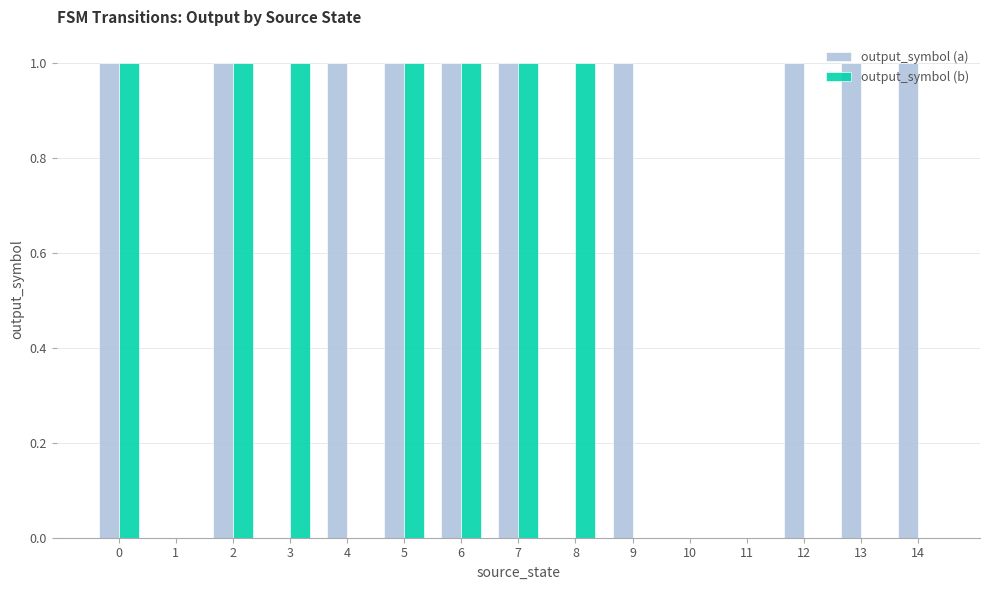

Between 0 and 13, which series saw the biggest shift?

output_symbol (b)